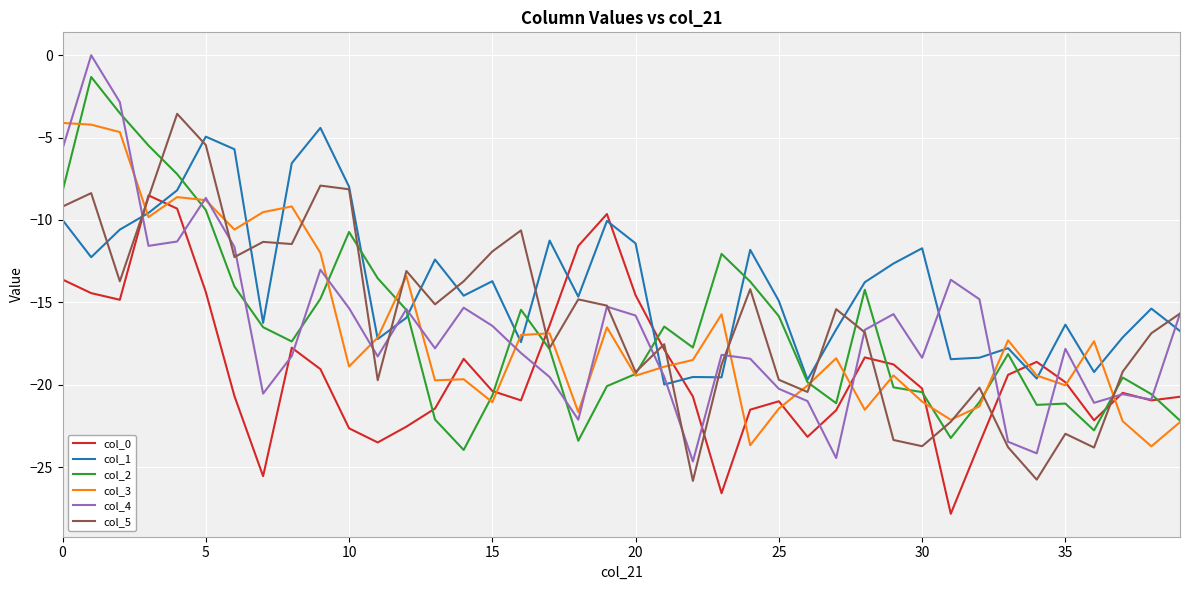

Which series has the widest spread of values?

col_4